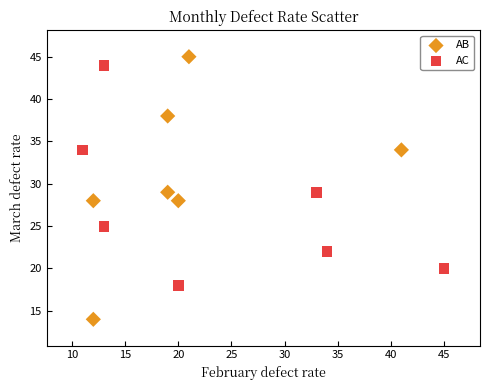

Which series has the largest Y range (max minus min)?

AB